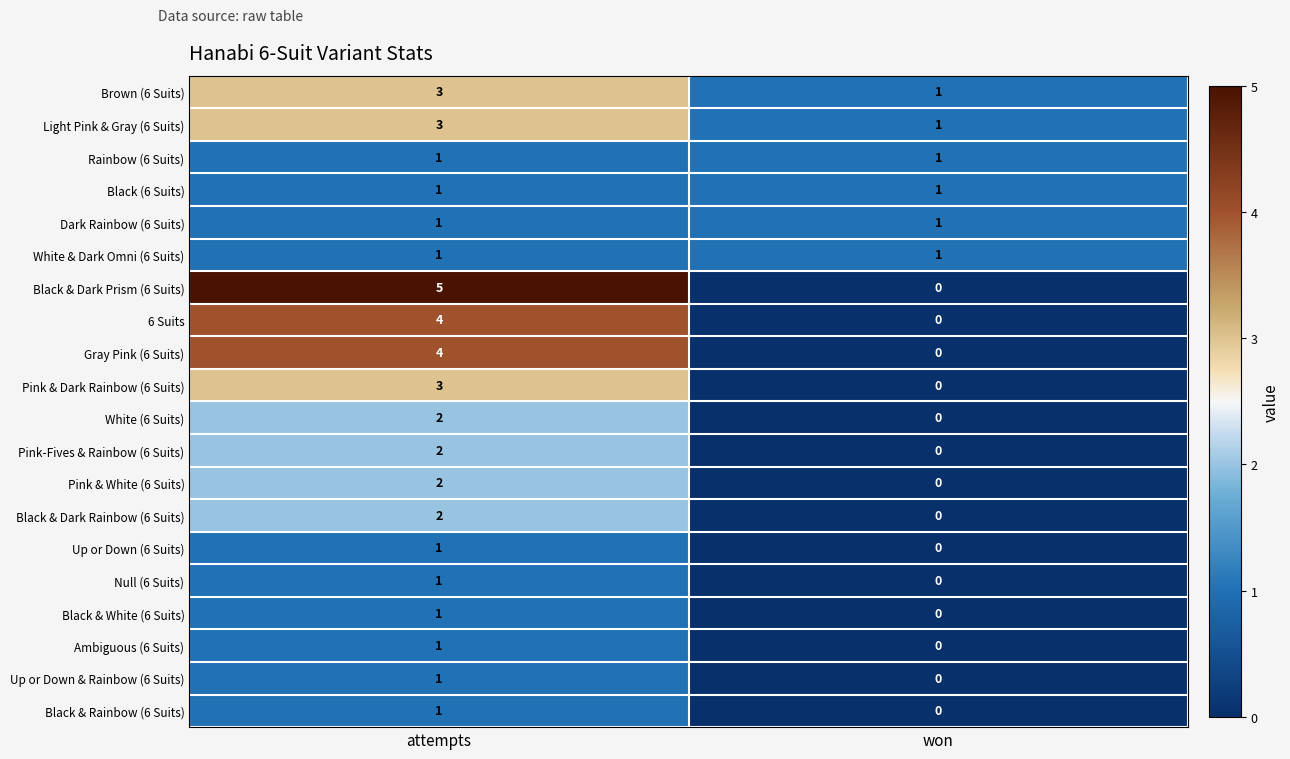

Which category has the highest value in the Up or Down (6 Suits) series?

attempts